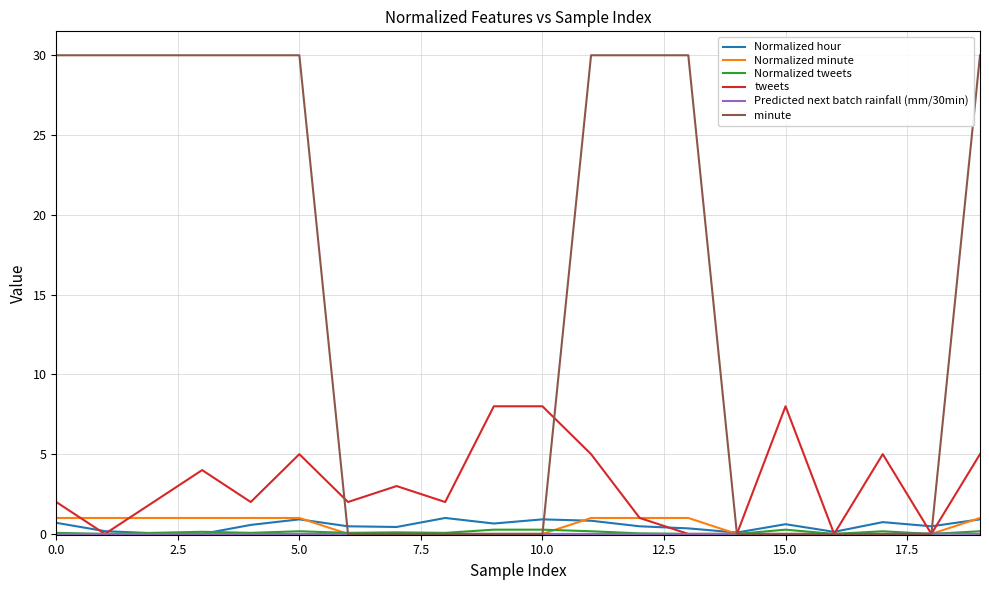

What is the maximum value shown in the chart?

30.0